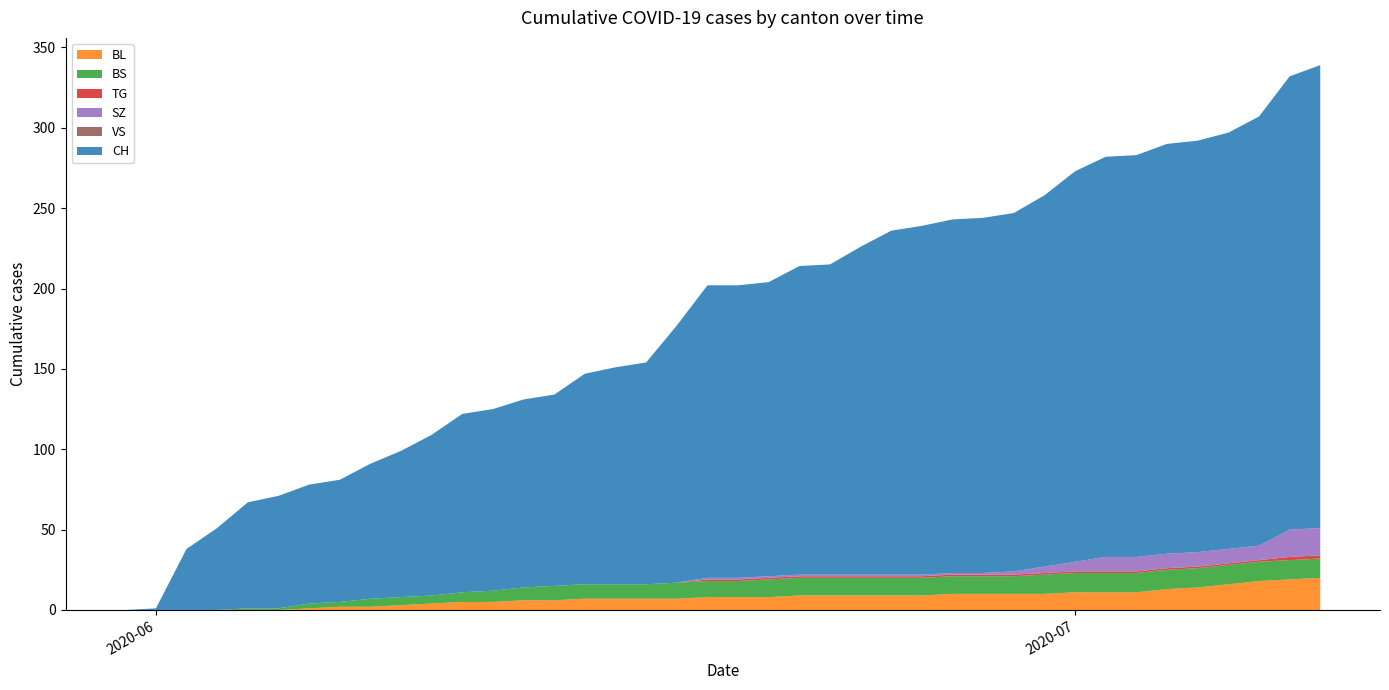

Reading left to right, transcribe all the data shown in this chart.

BL: 0=0	1=0	2=0	3=0	4=0	5=0	6=1	7=2	8=2	9=3	10=4	11=5	12=5	13=6	14=6	15=7	16=7	17=7	18=7	19=8	20=8	21=8	22=9	23=9	24=9	25=9	26=9	27=10	28=10	29=10	30=10	31=11	32=11	33=11	34=13	35=14	36=16	37=18	38=19	39=20
BS: 0=0	1=0	2=0	3=0	4=1	5=1	6=3	7=3	8=5	9=5	10=5	11=6	12=7	13=8	14=9	15=9	16=9	17=9	18=10	19=10	20=10	21=11	22=11	23=11	24=11	25=11	26=11	27=11	28=11	29=11	30=12	31=12	32=12	33=12	34=12	35=12	36=12	37=12	38=12	39=12
TG: 0=0	1=0	2=0	3=0	4=0	5=0	6=0	7=0	8=0	9=0	10=0	11=0	12=0	13=0	14=0	15=0	16=0	17=0	18=0	19=1	20=1	21=1	22=1	23=1	24=1	25=1	26=1	27=1	28=1	29=1	30=1	31=1	32=1	33=1	34=1	35=1	36=1	37=1	38=2	39=2
SZ: 0=0	1=0	2=0	3=0	4=0	5=0	6=0	7=0	8=0	9=0	10=0	11=0	12=0	13=0	14=0	15=0	16=0	17=0	18=0	19=1	20=1	21=1	22=1	23=1	24=1	25=1	26=1	27=1	28=1	29=2	30=4	31=6	32=9	33=9	34=9	35=9	36=9	37=9	38=17	39=17
VS: 0=0	1=0	2=0	3=0	4=0	5=0	6=0	7=0	8=0	9=0	10=0	11=0	12=0	13=0	14=0	15=0	16=0	17=0	18=0	19=0	20=0	21=0	22=0	23=0	24=0	25=0	26=0	27=0	28=0	29=0	30=0	31=0	32=0	33=0	34=0	35=0	36=0	37=0	38=0	39=0
CH: 0=0	1=1	2=38	3=51	4=66	5=70	6=74	7=76	8=84	9=91	10=100	11=111	12=113	13=117	14=119	15=131	16=135	17=138	18=160	19=182	20=182	21=183	22=192	23=193	24=204	25=214	26=217	27=220	28=221	29=223	30=231	31=243	32=249	33=250	34=255	35=256	36=259	37=267	38=282	39=288